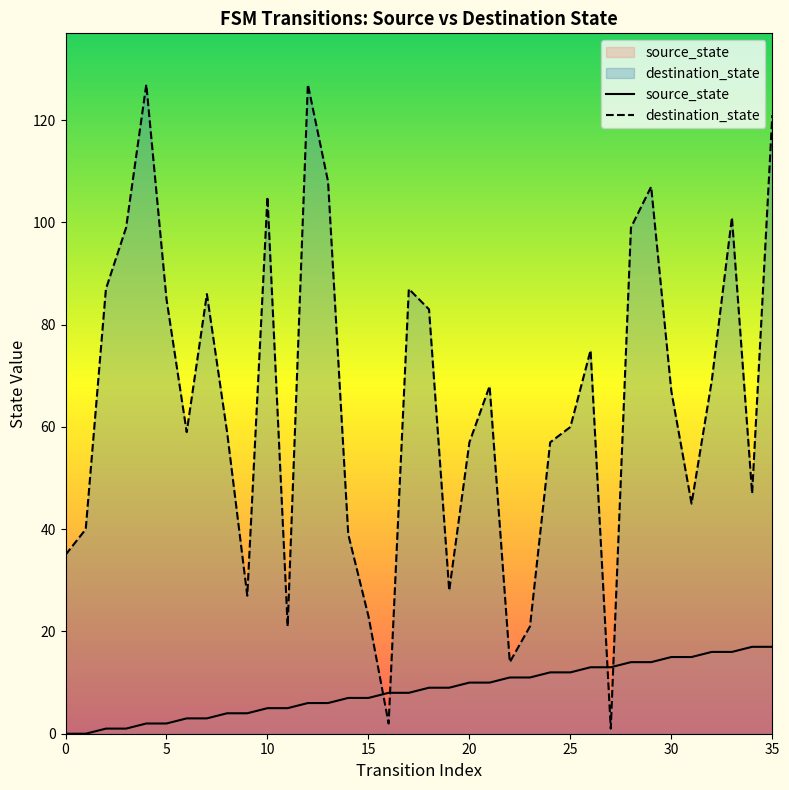

What is the greatest value displayed?

127